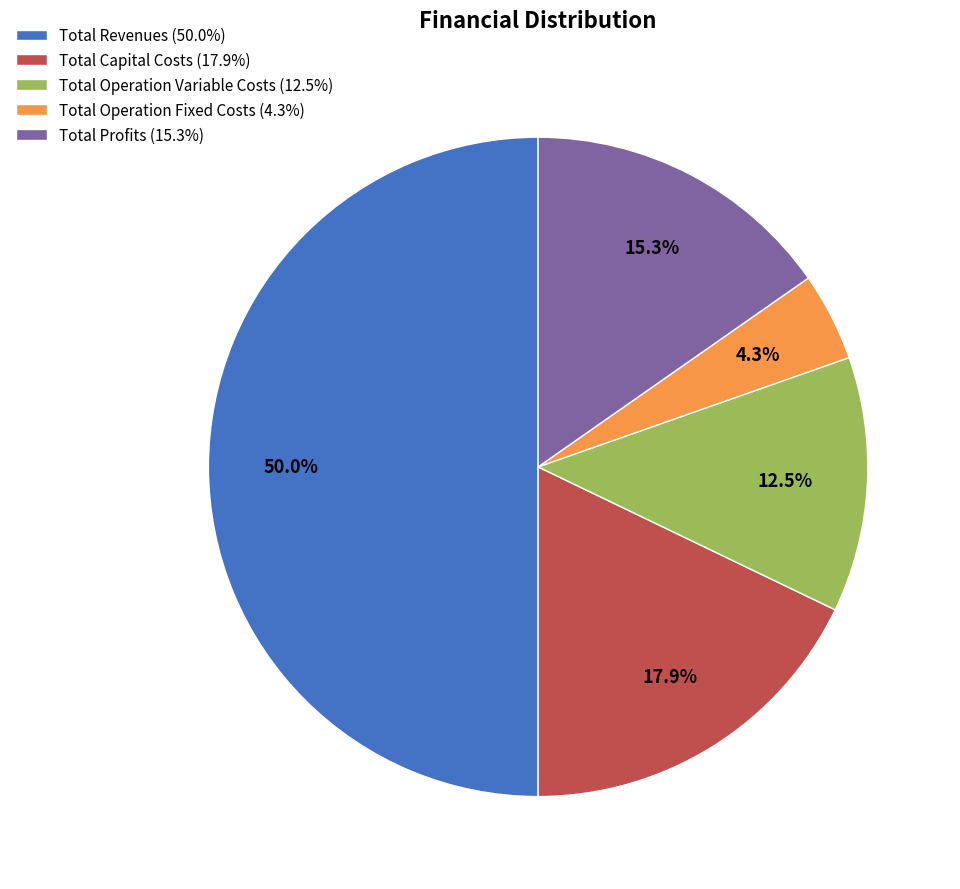

What is the ratio of the value at Total Profits to the value at Total Capital Costs?

0.9